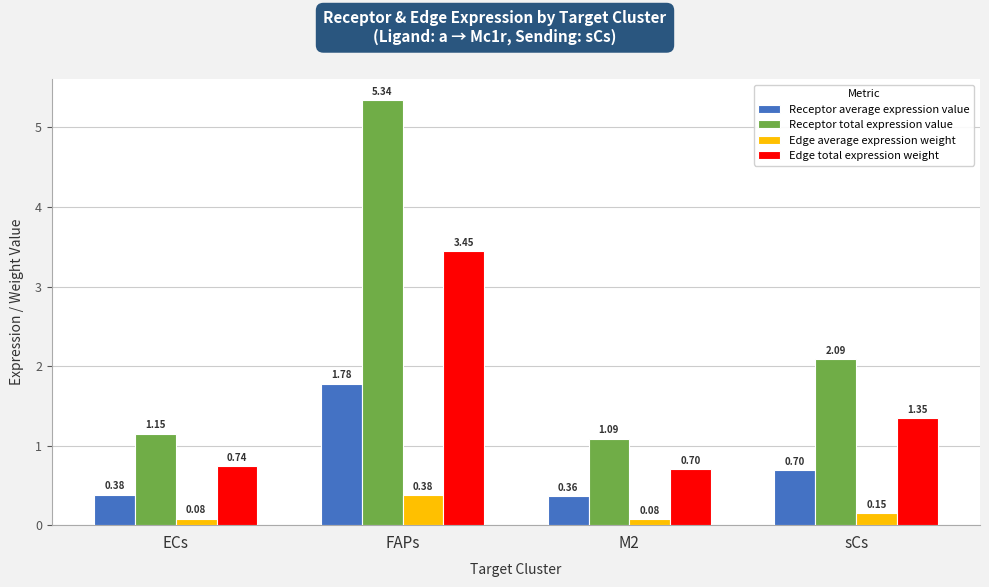

What is the average value of the Receptor average expression value series?

0.8